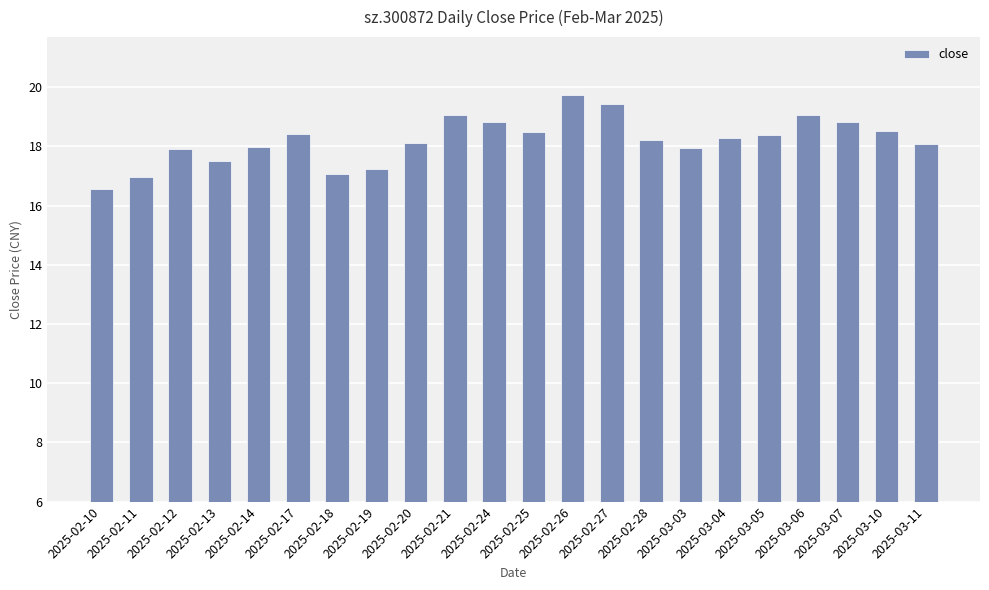

What position from the left is 2025-02-10?

1